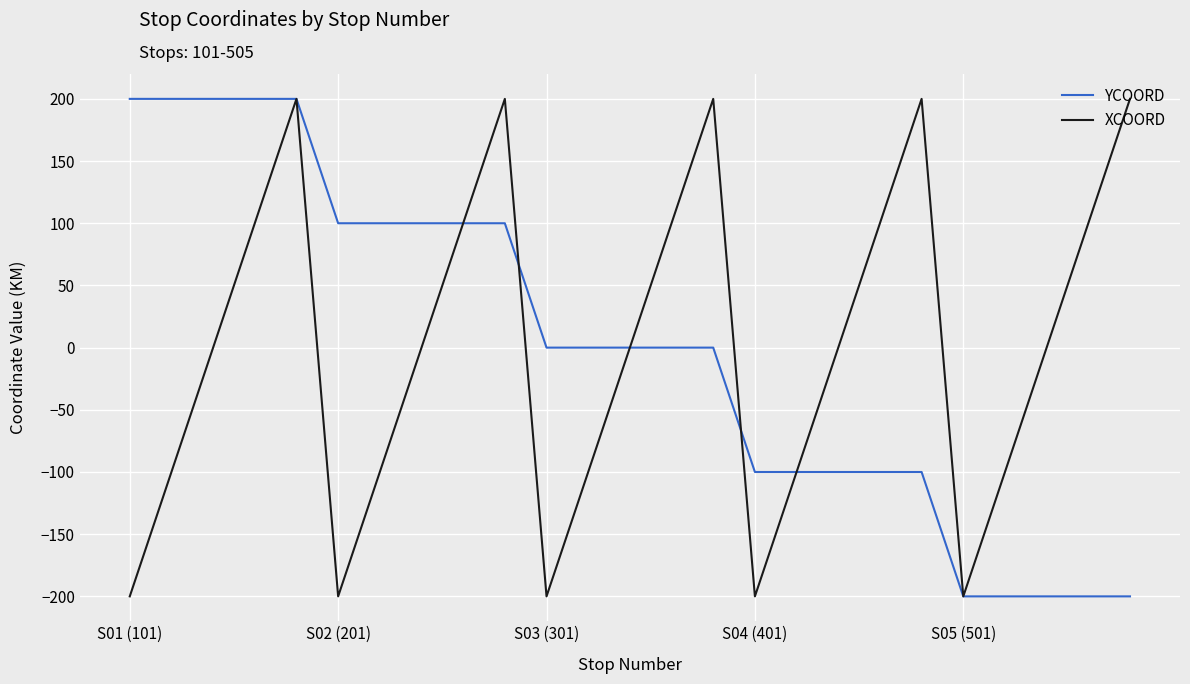

How many lines are shown in the chart?

2